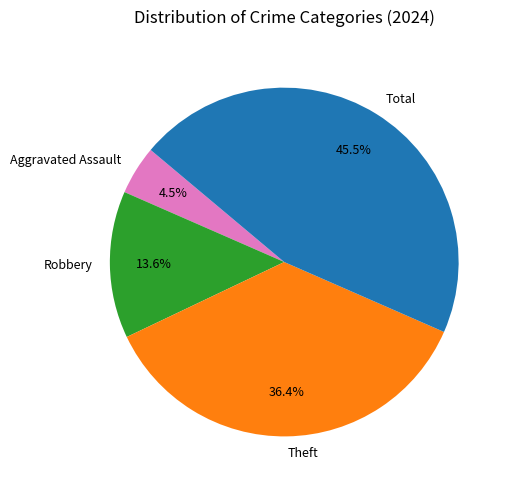

To the nearest percent, what is the difference between the Theft and Robbery slice percentages?

23%